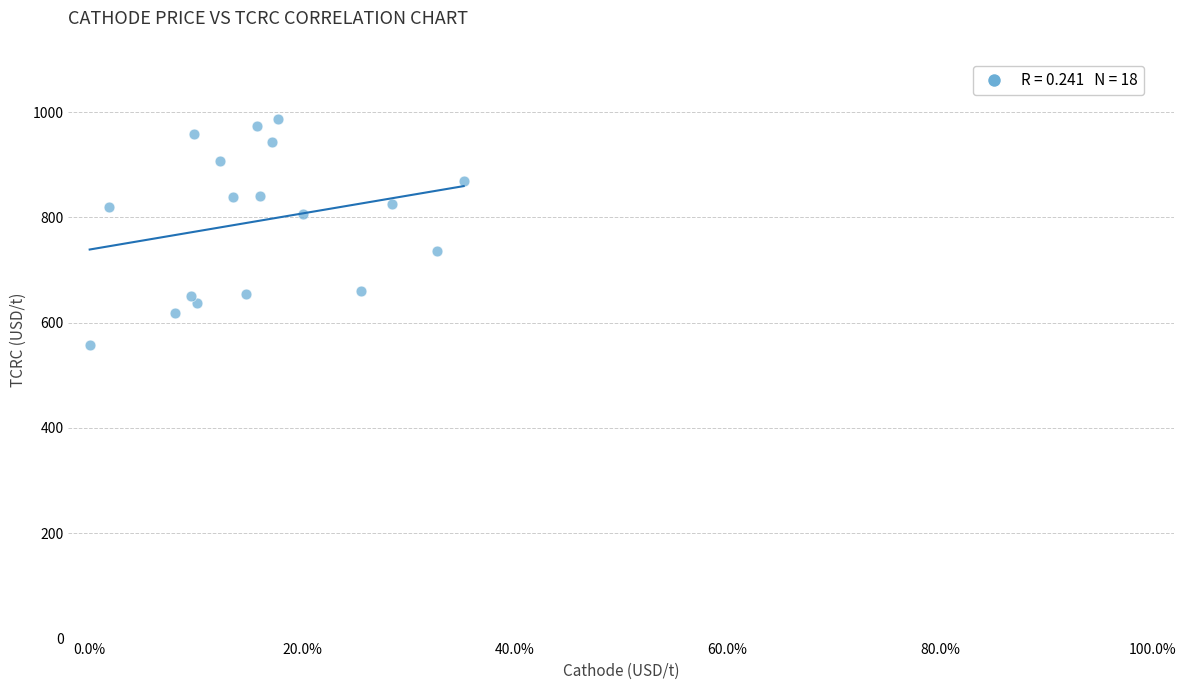

What is the range of X values (max minus min)?

35.2